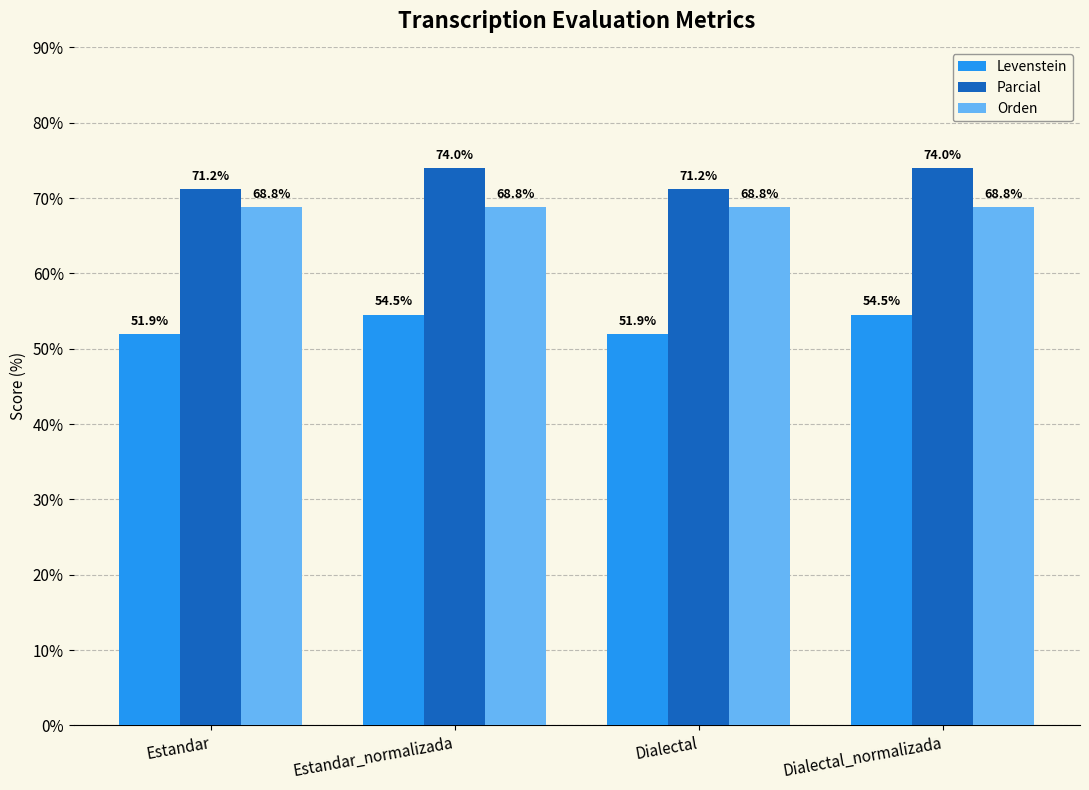

Reading right to left, extract all data points from this chart.

Levenstein: 54.5	51.9	54.5	51.9
Parcial: 74.0	71.2	74.0	71.2
Orden: 68.8	68.8	68.8	68.8